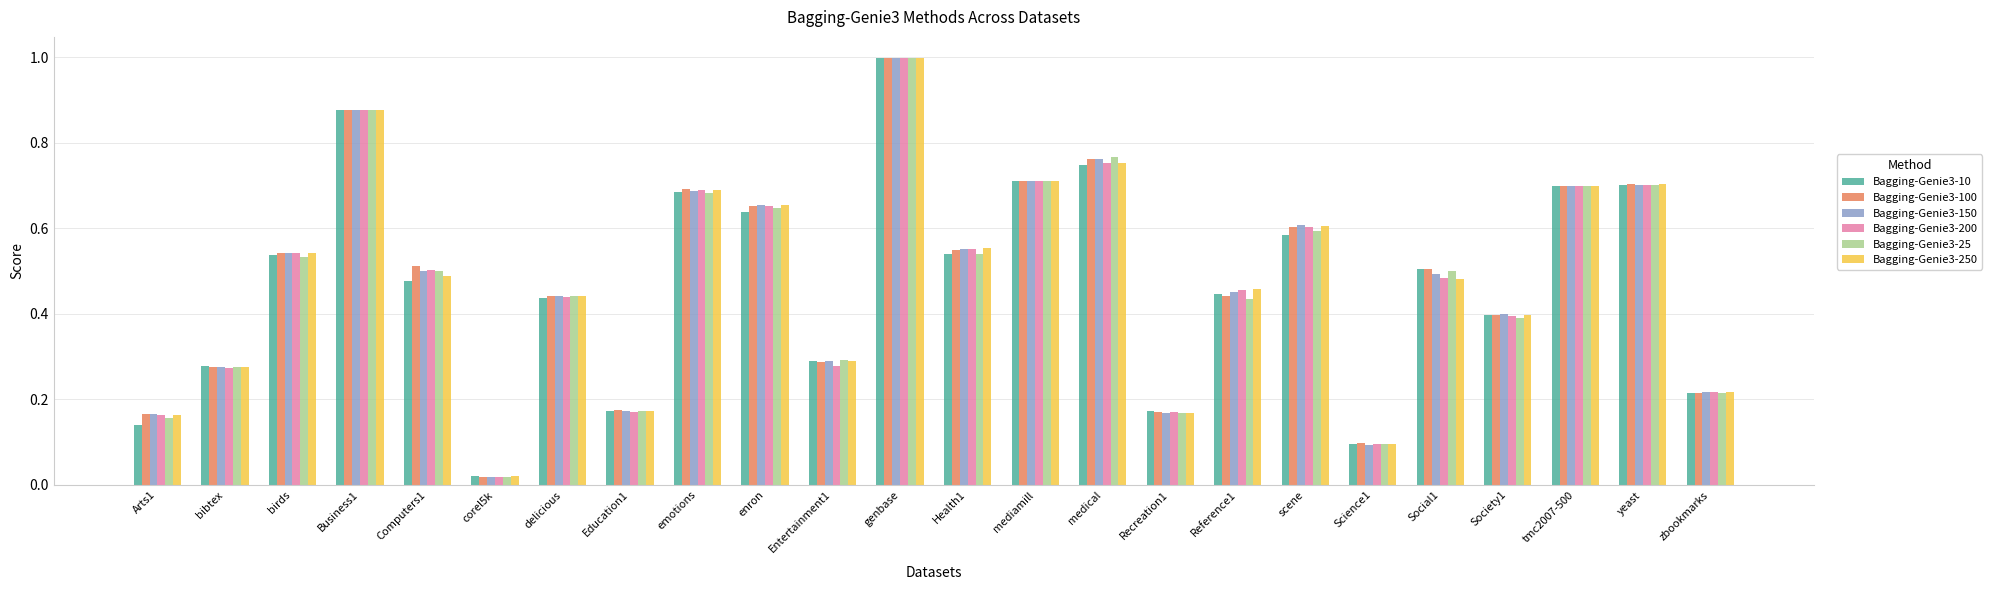

The Bagging-Genie3-200 series shows 1.2 at tmc2007-500. True or false?

False